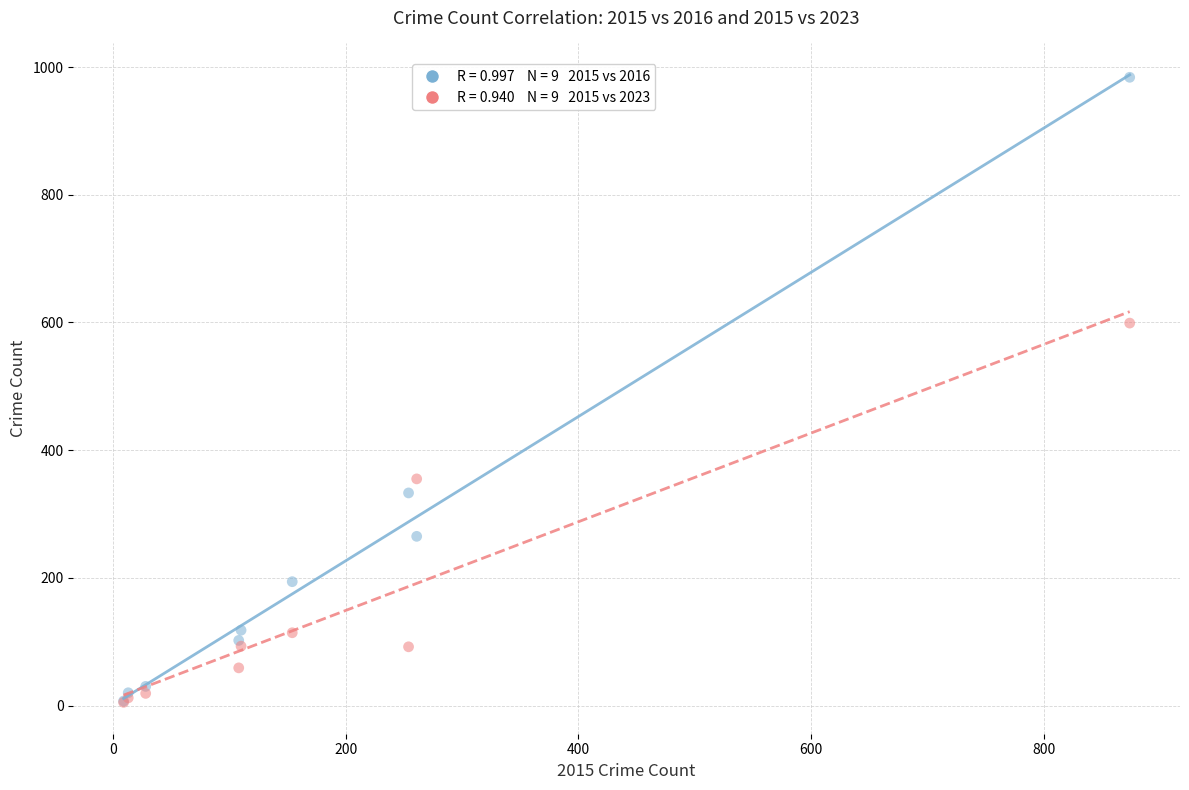

Across all series, what Y value is closest to 494?

599